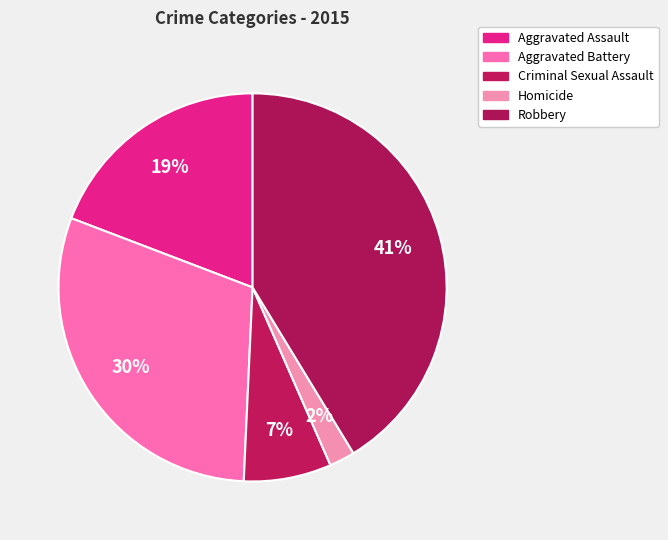

Count the number of slices in the pie.

5